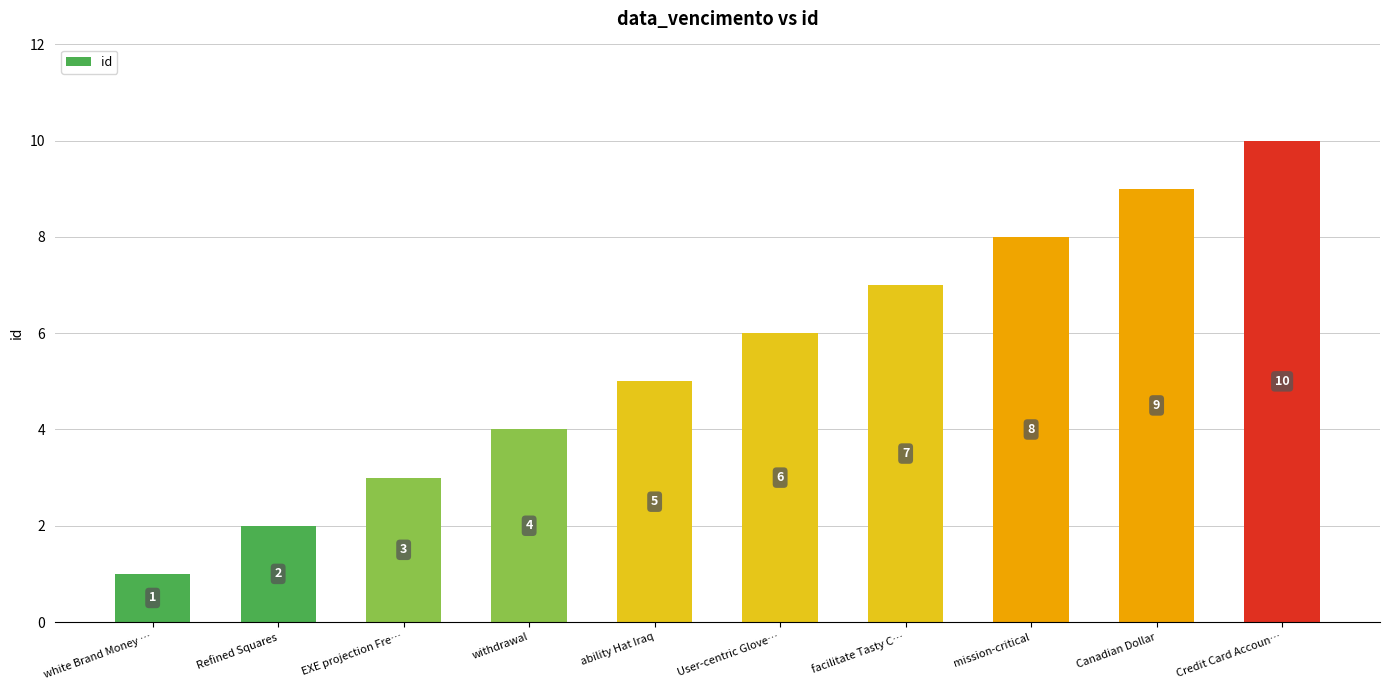

Are the bars horizontal?

No